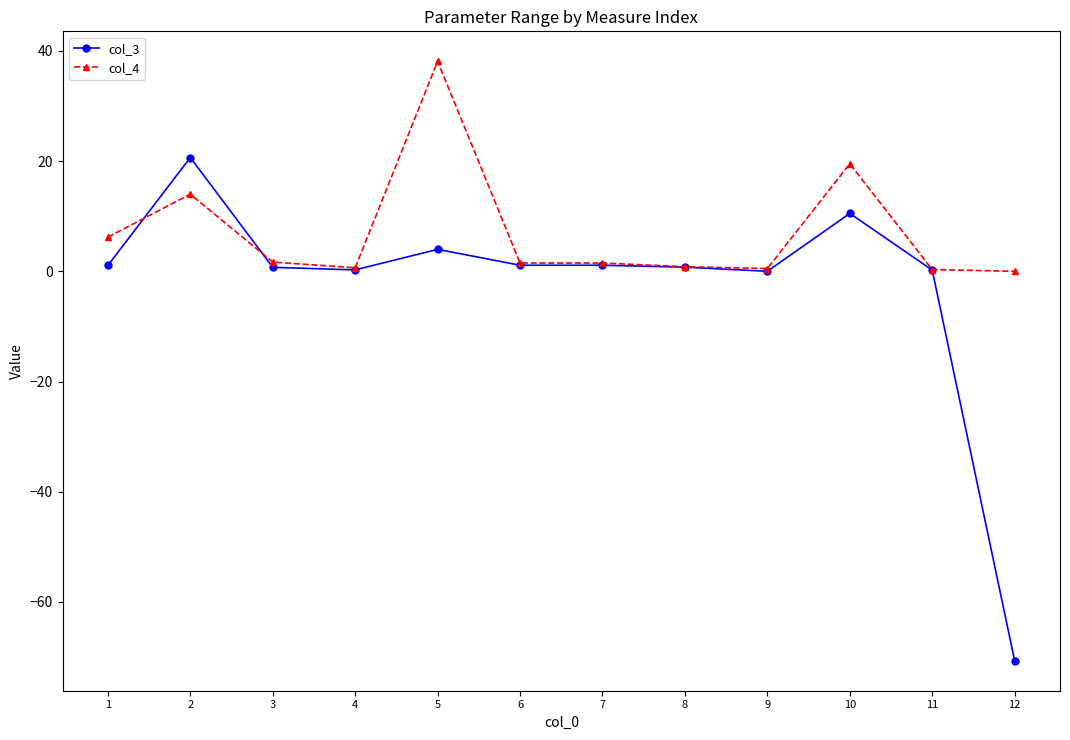

What is the sum of the col_4 values at 6 and 2?

15.5